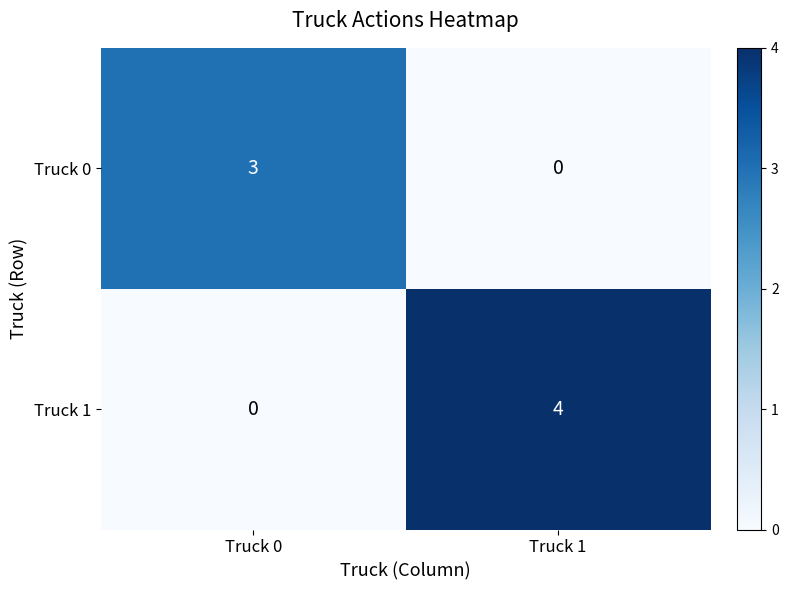

Which category has the highest value in the Truck 0 series?

Truck 0